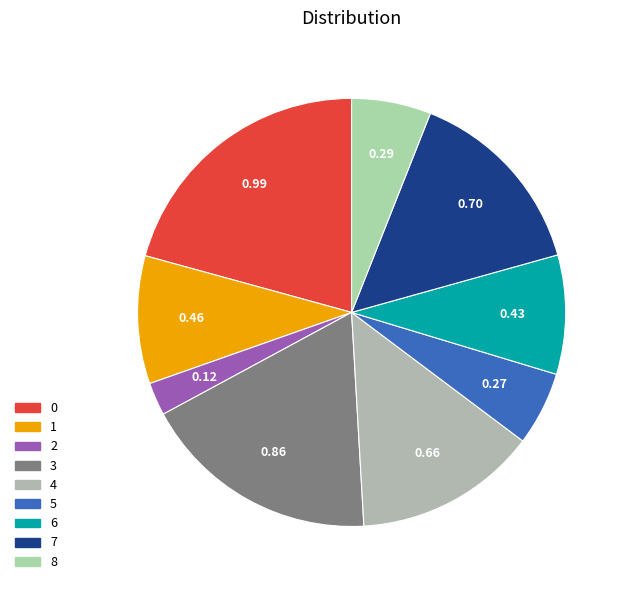

How much of the chart is everything except 6?

91.0%